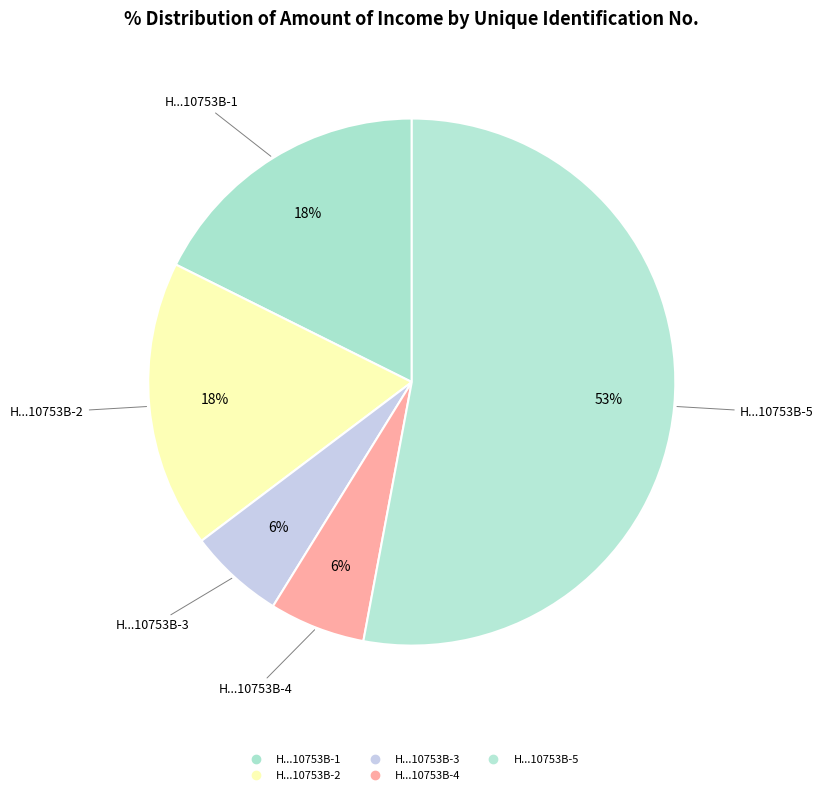

Count the number of slices in the pie.

5